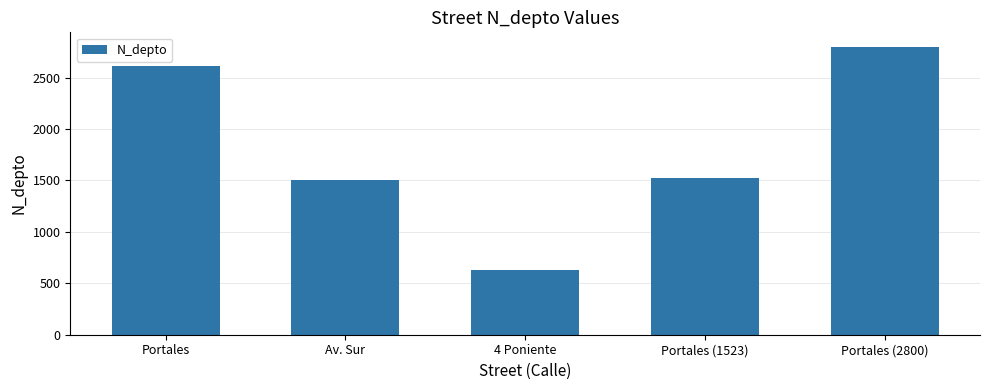

Between Av. Sur and Portales (2800), which is larger?

Portales (2800)